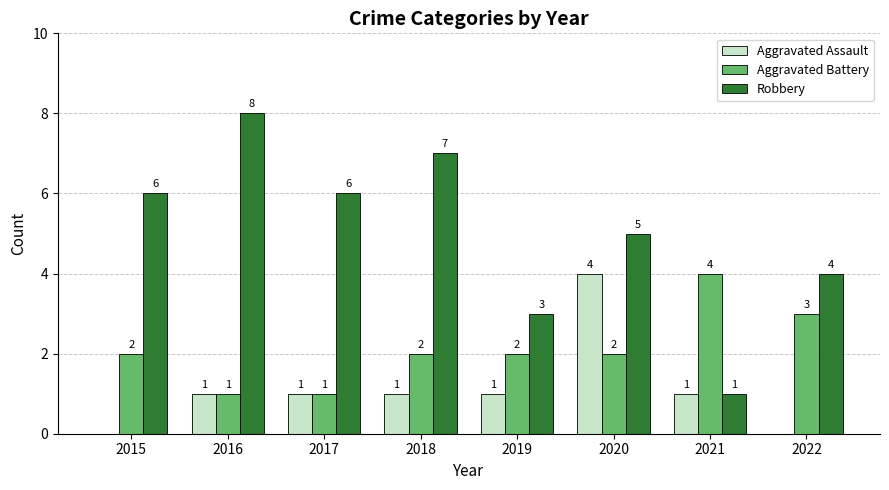

What is the sum of all Aggravated Battery values?

17